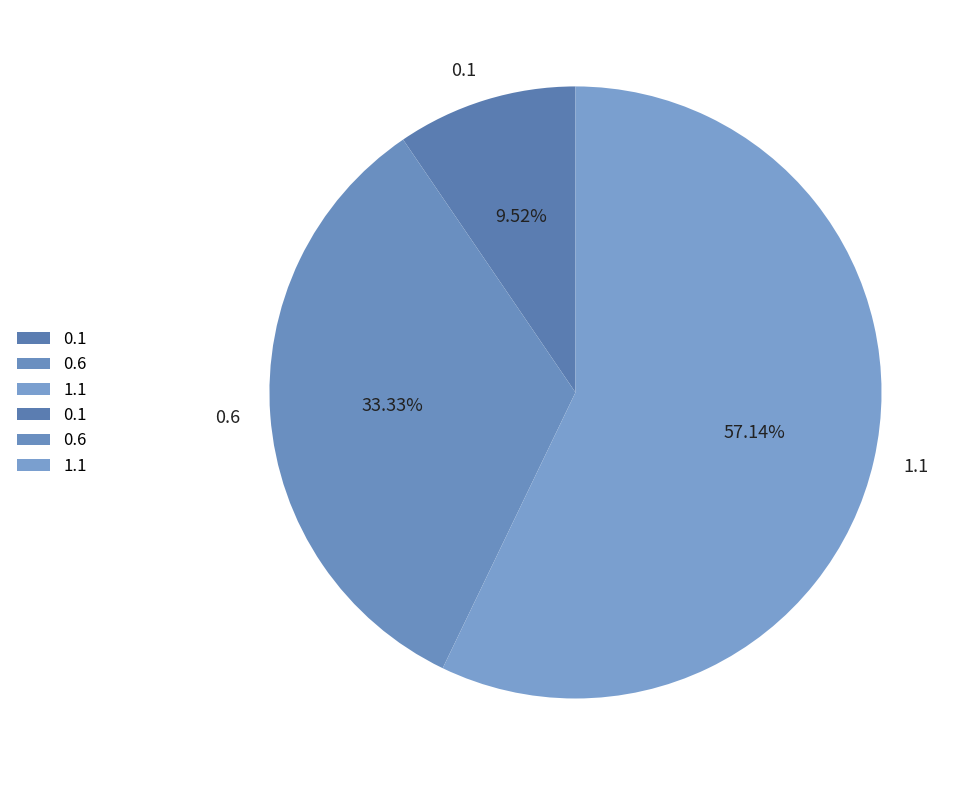

How much of the chart is everything except 0.6?

66.7%